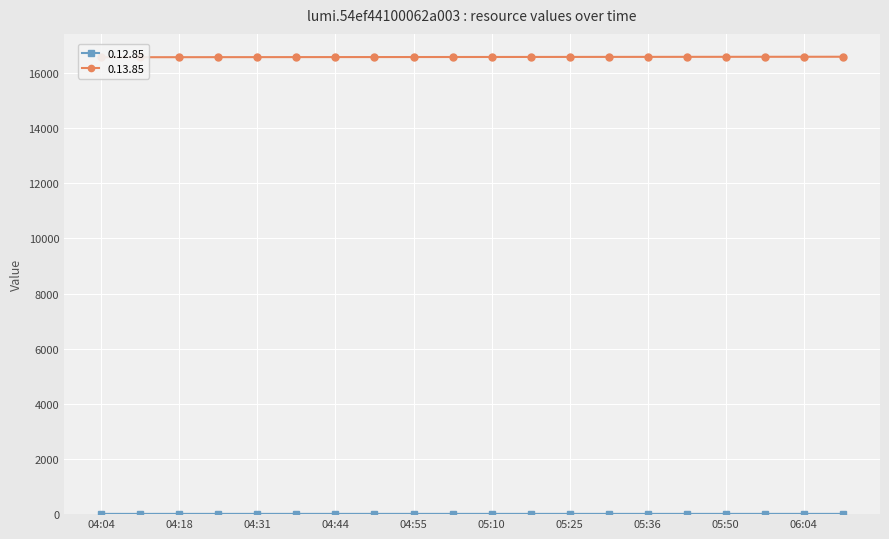

List the series in order of their peak value, highest first.

0.13.85, 0.12.85